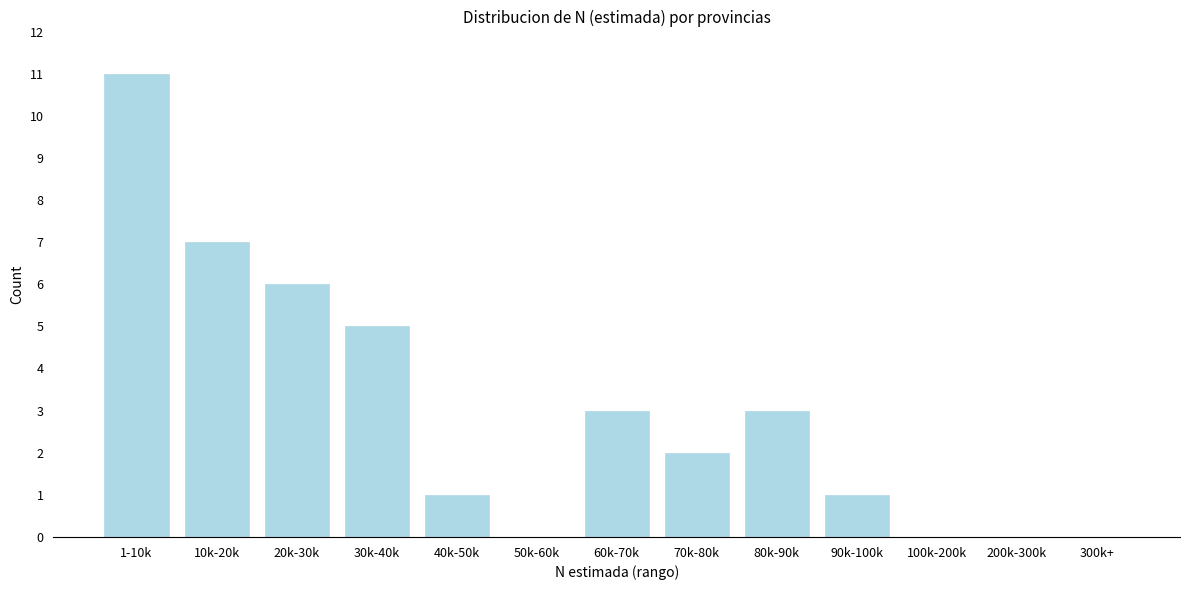

Reading right to left, list all the values displayed in this chart.

300k+=0	200k-300k=0	100k-200k=0	90k-100k=1	80k-90k=3	70k-80k=2	60k-70k=3	50k-60k=0	40k-50k=1	30k-40k=5	20k-30k=6	10k-20k=7	1-10k=11